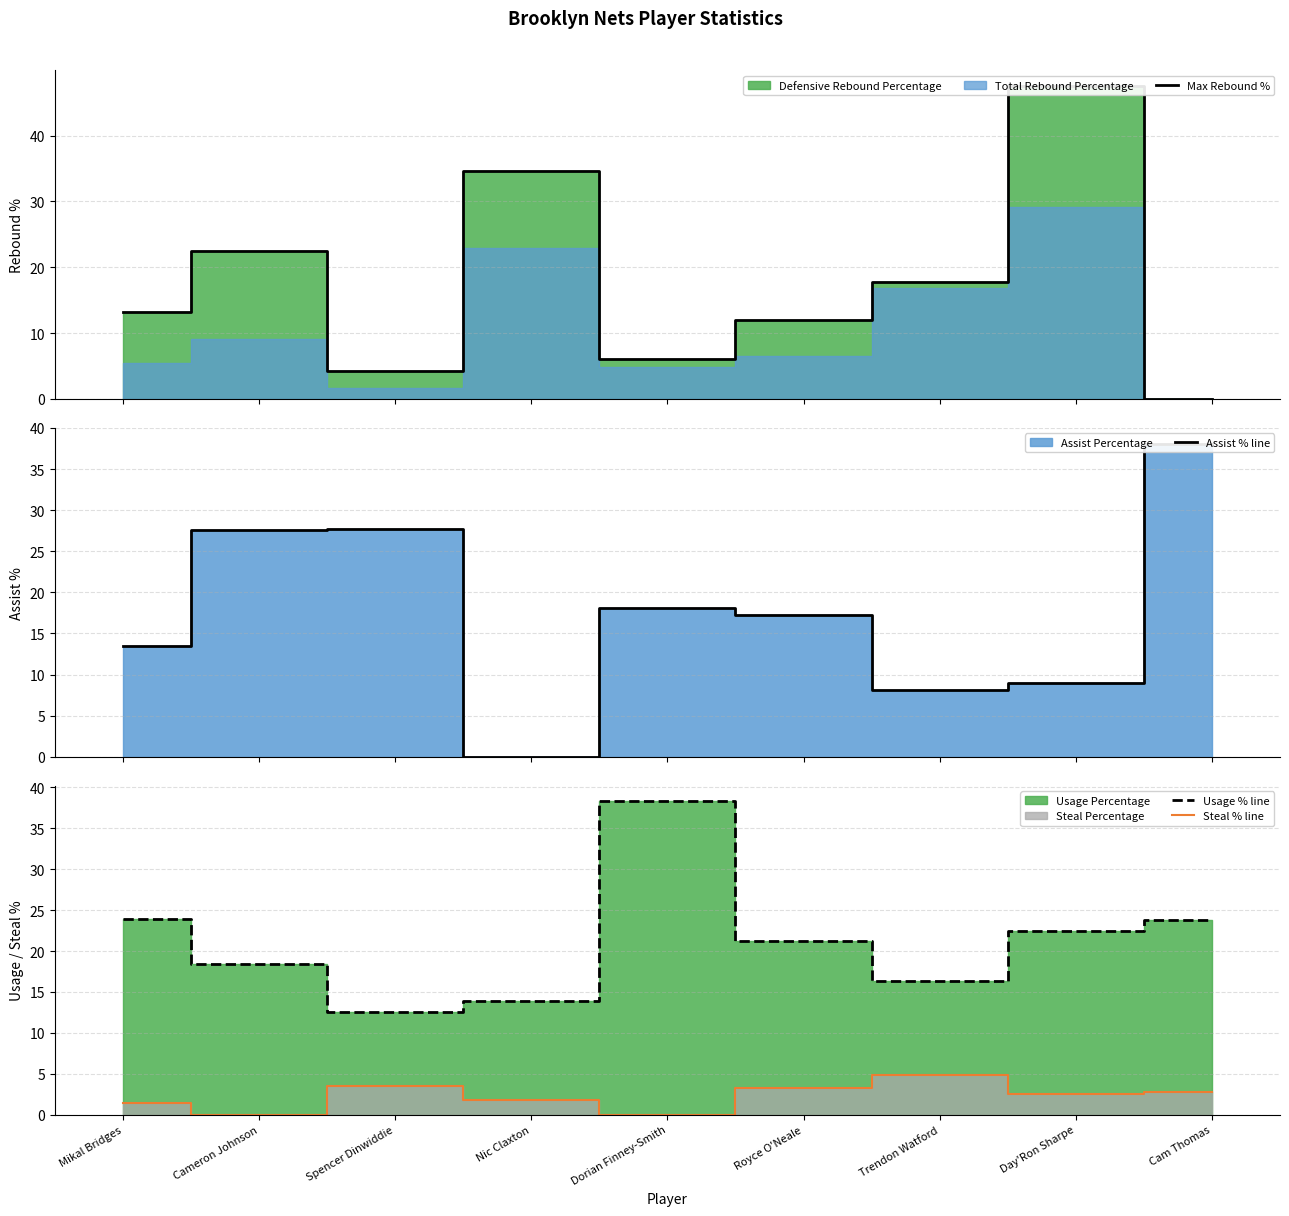

What is the difference between the second highest and second lowest values in the Usage % line series?

10.0